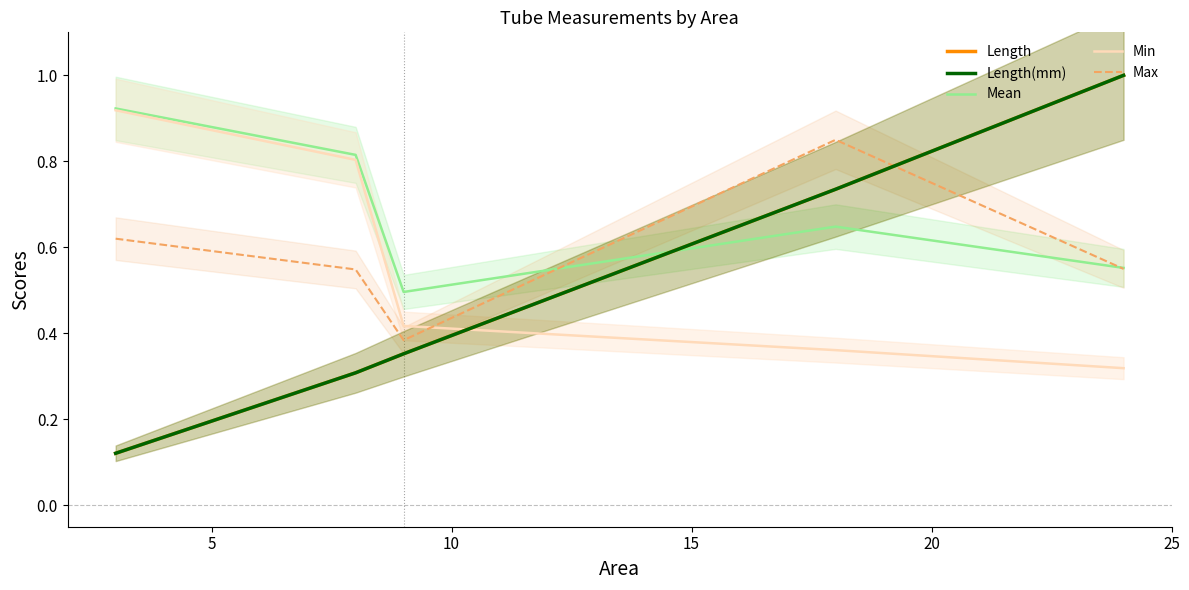

What are all the series names shown in the legend?

Length, Length(mm), Mean, Min, Max